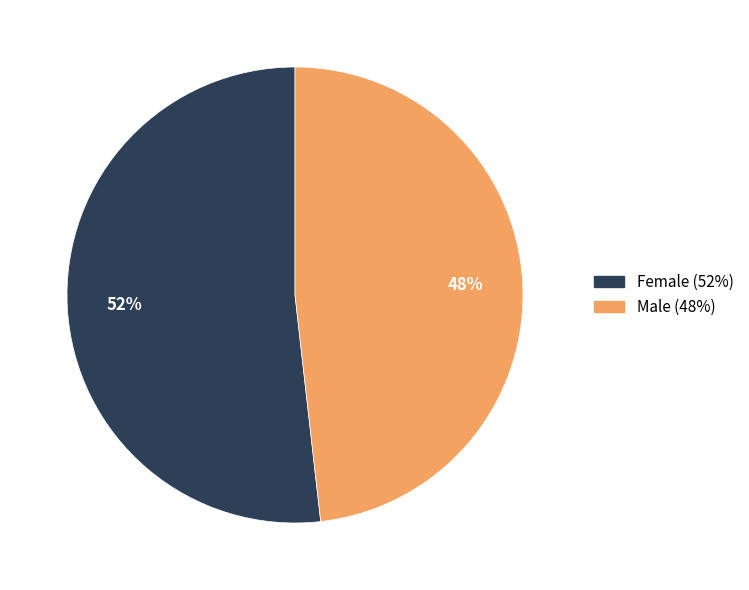

Which slice is the smallest?

Male